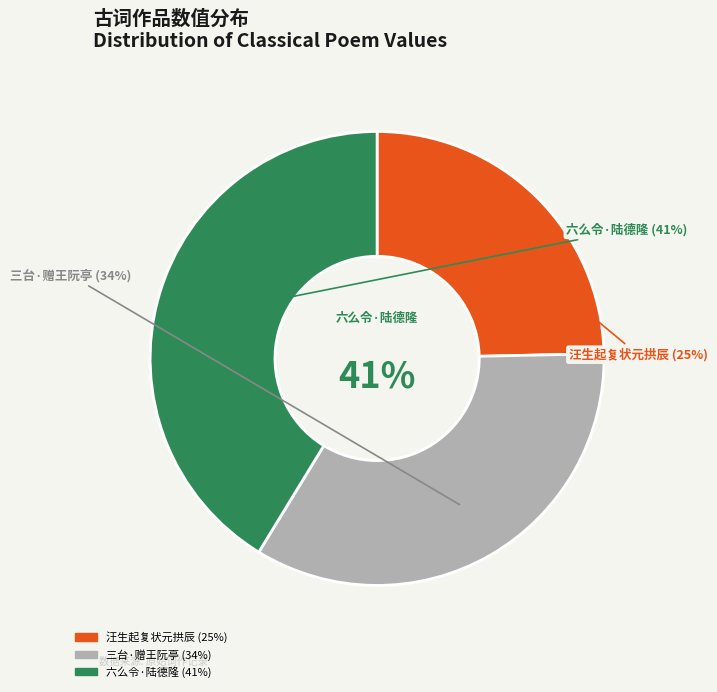

Is 六么令 其一 用陆氏事，送玉山令陆德隆 the majority of the pie?

No